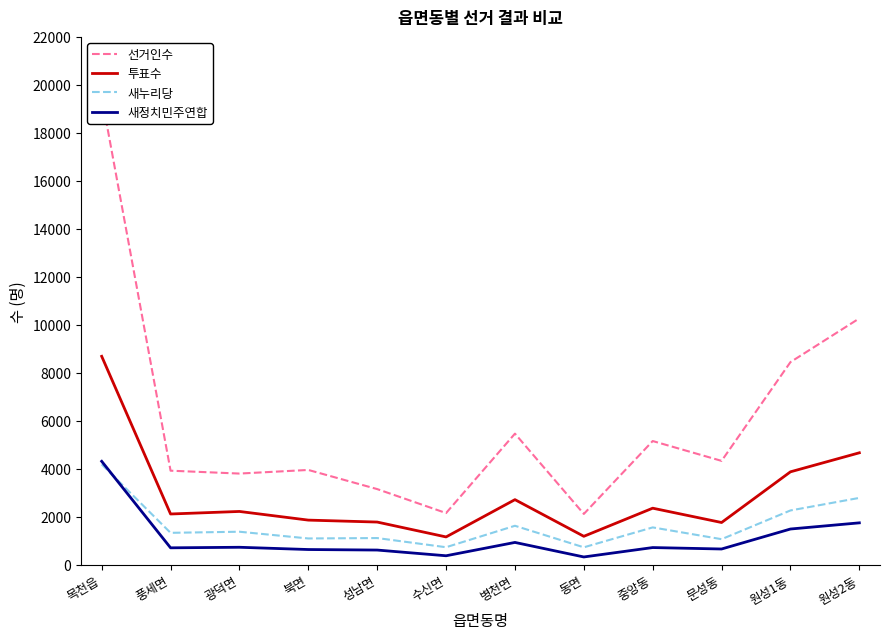

The 새누리당 series shows 567 at 북면. True or false?

False